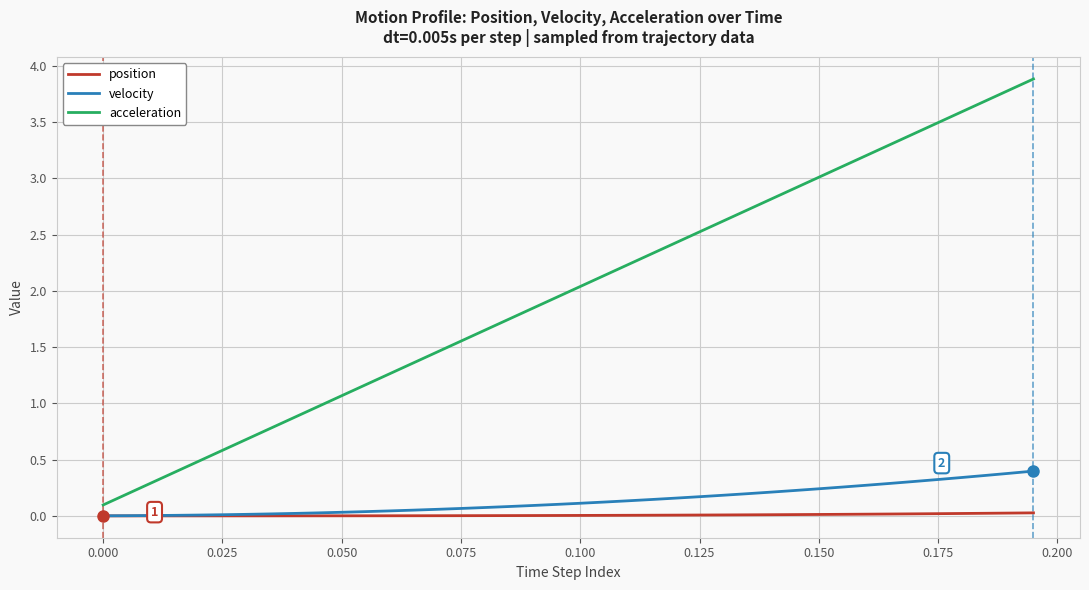

Which series has the largest range (max minus min)?

acceleration